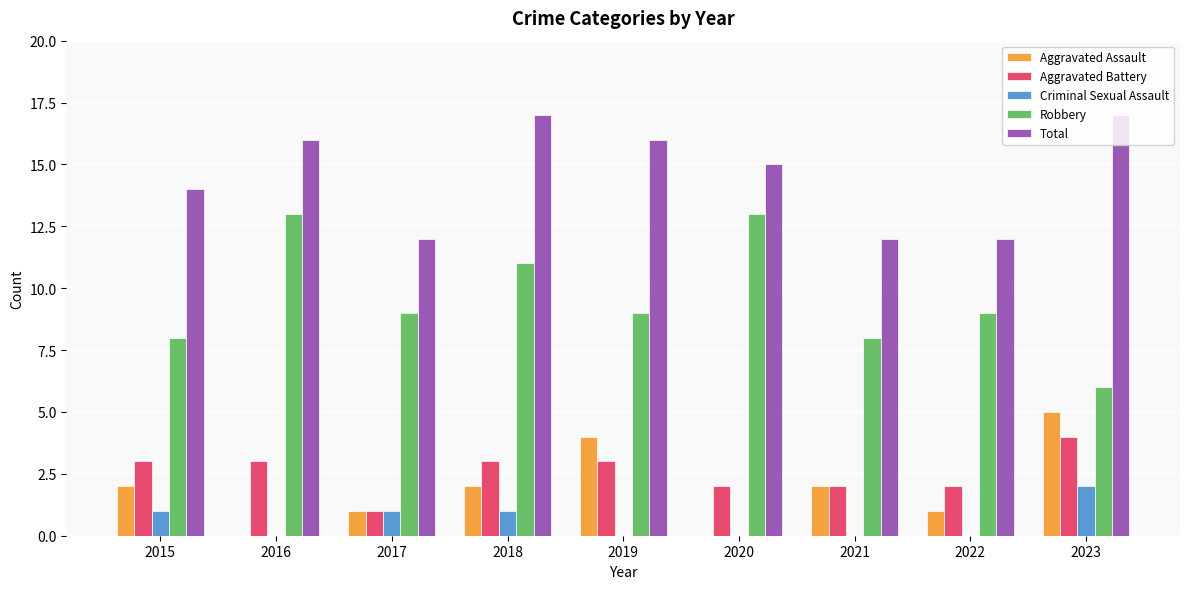

What is the highest value of the Robbery series?

13